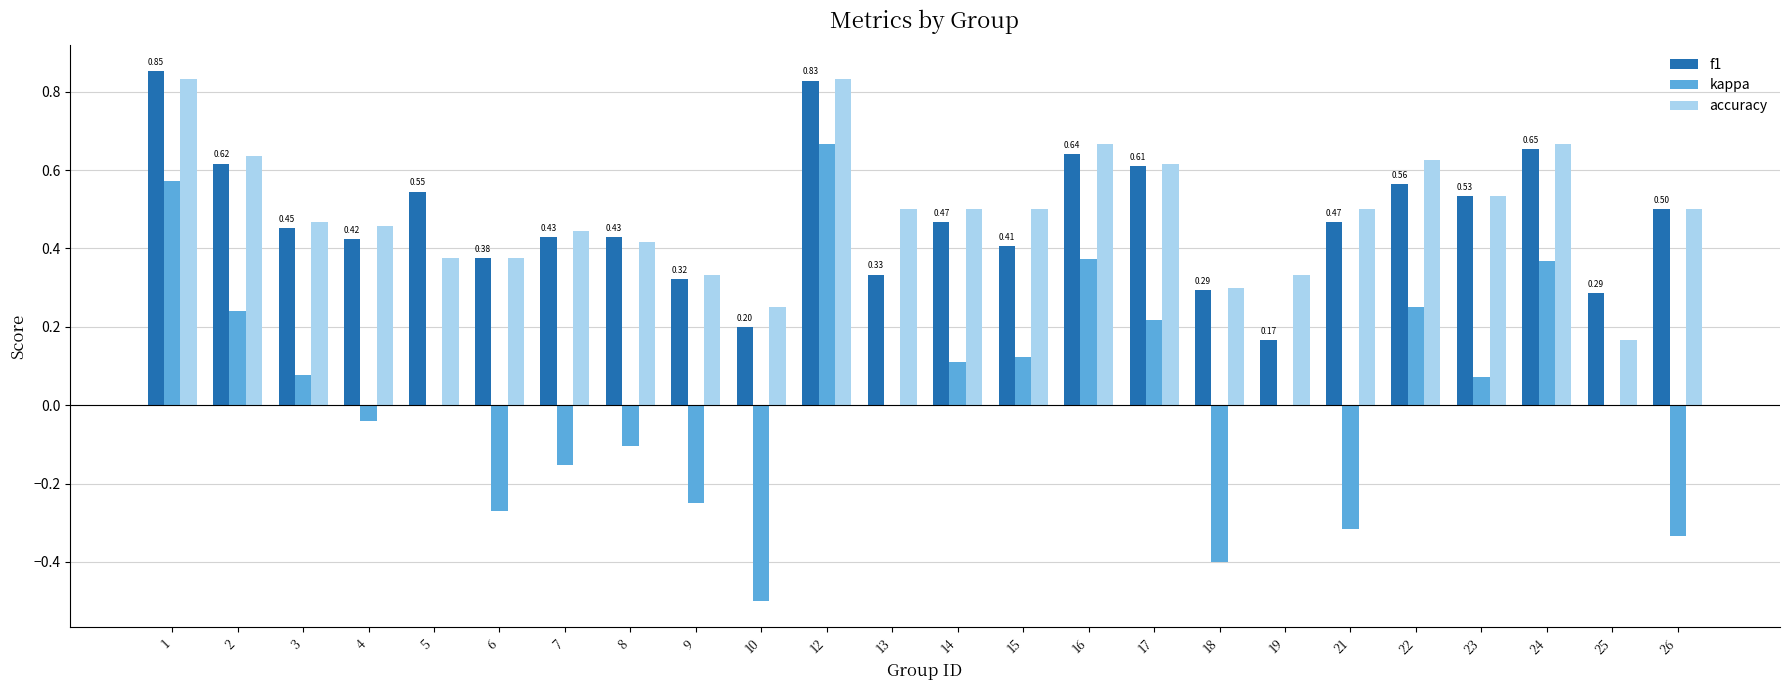

Is the value of f1 at 19 greater than the value of kappa at 8?

Yes